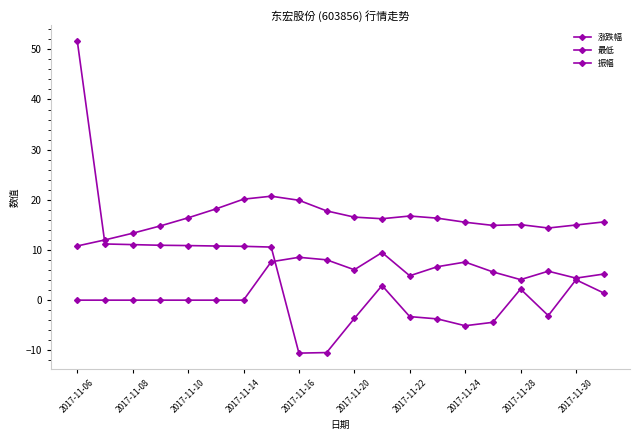

How many data points in 最低 are less than 16?

10